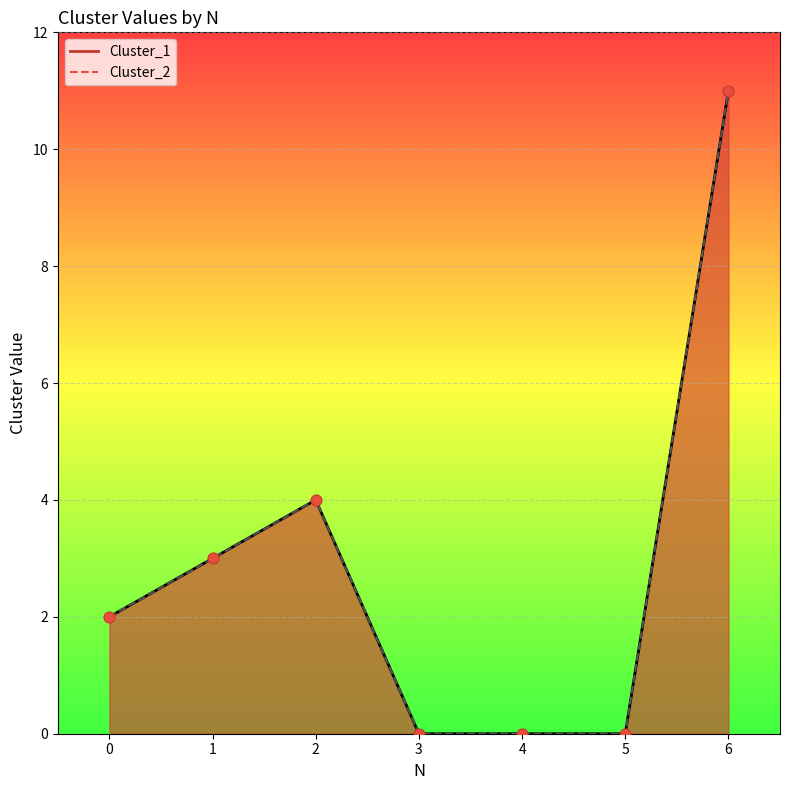

Which series contains the highest Y value?

Cluster_1